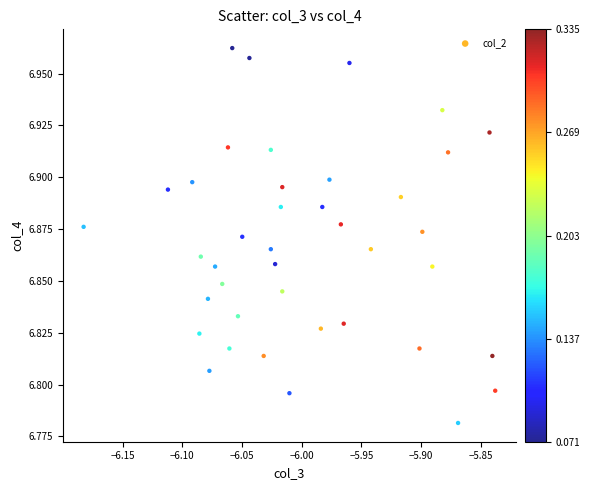

What is the range of X values (max minus min)?

0.3